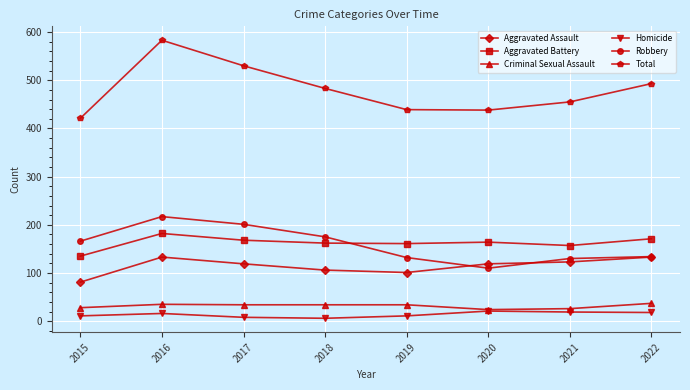

Where does the Total series first go above 483?

2016